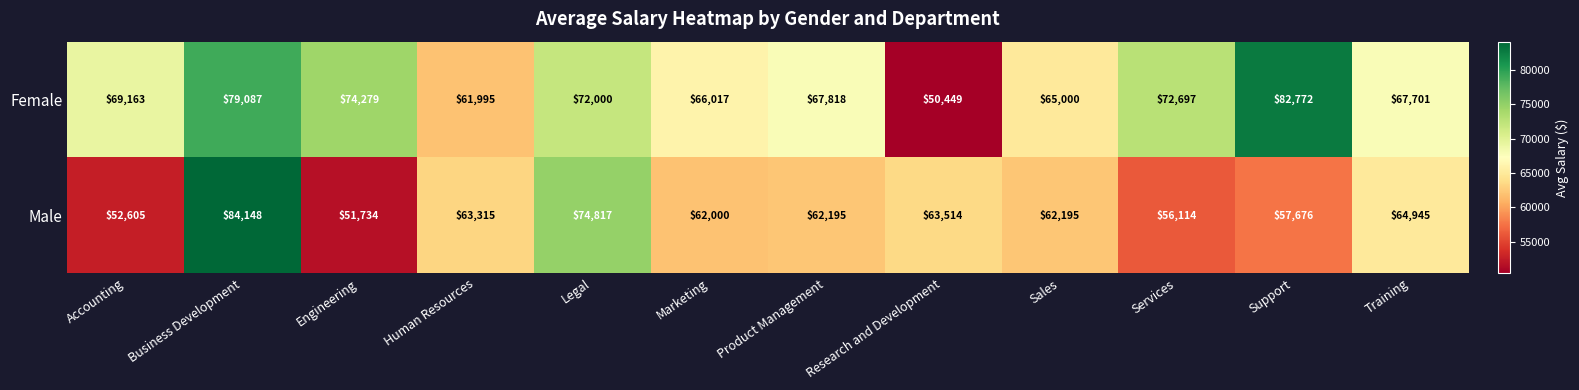

What is the sum of all Female values?

828978